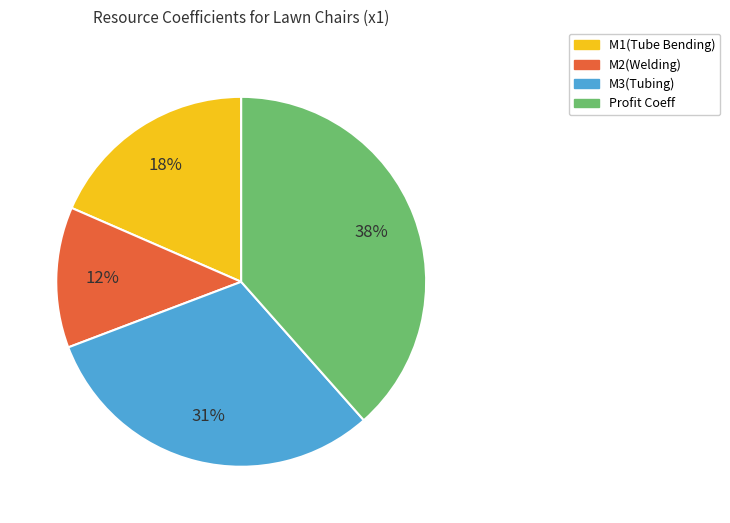

What is the ratio of the value at M2(Welding) to the value at M3(Tubing)?

0.4